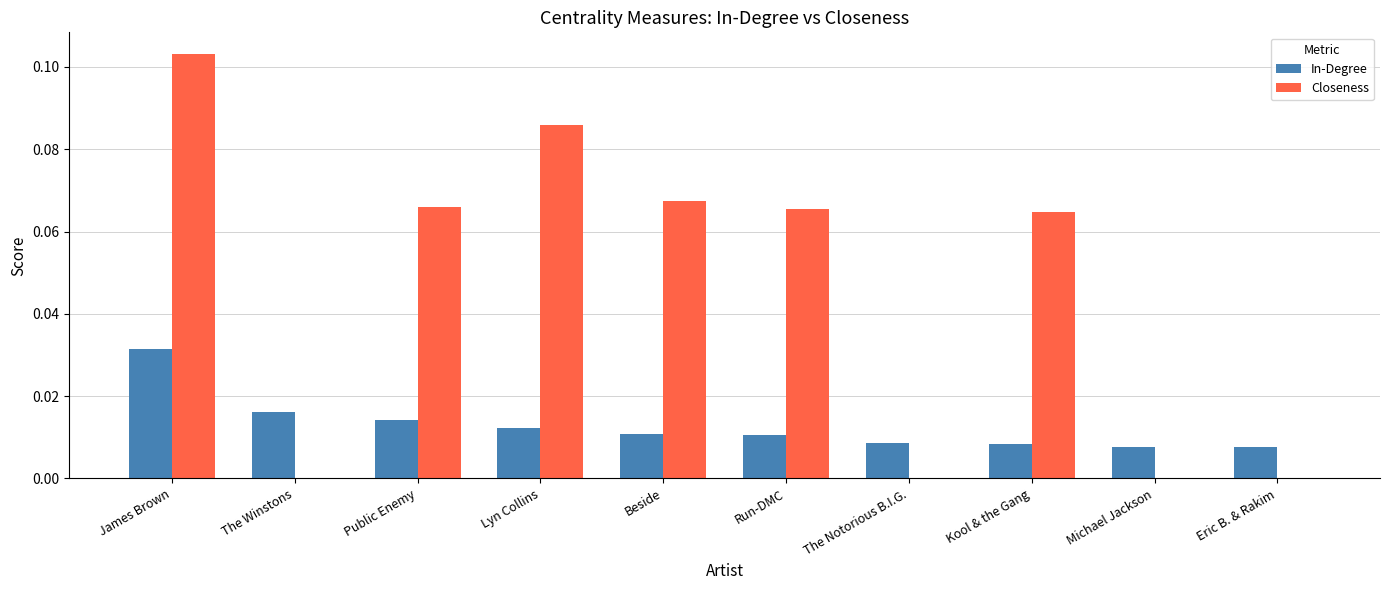

Which category has the highest value across all series?

James Brown